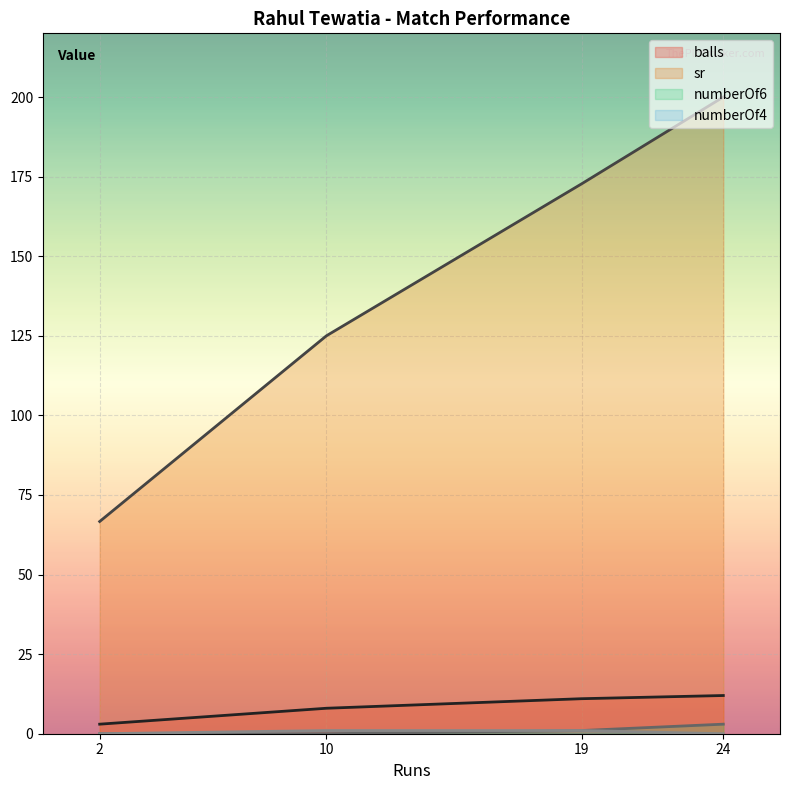

True or false: sr and balls cross at least once.

False